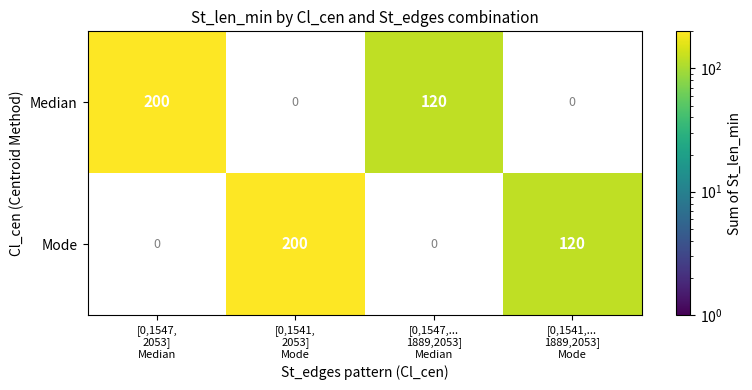

At which label is Median closest to 160?

[0,1547, 2053] Median